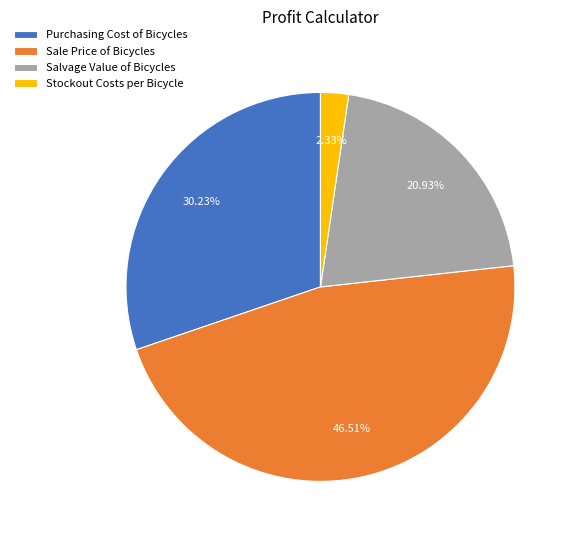

To the nearest percent, what is the difference between the largest and smallest slice percentages?

44%